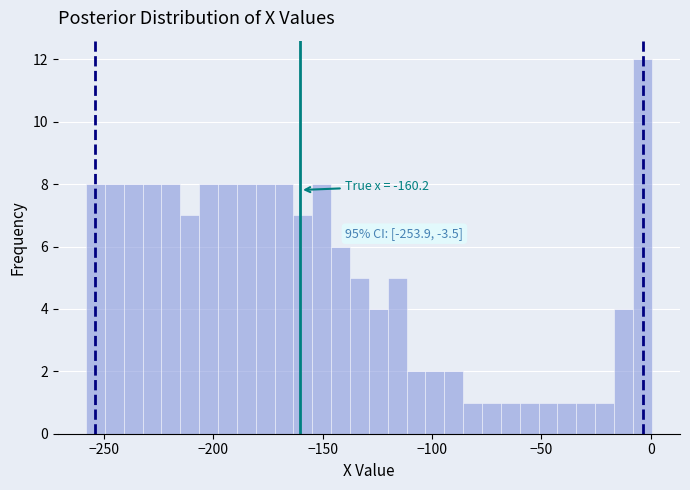

Around what value on the x-axis is the tallest bar? Give the approximate position of its centre, as read against the axis.

-5